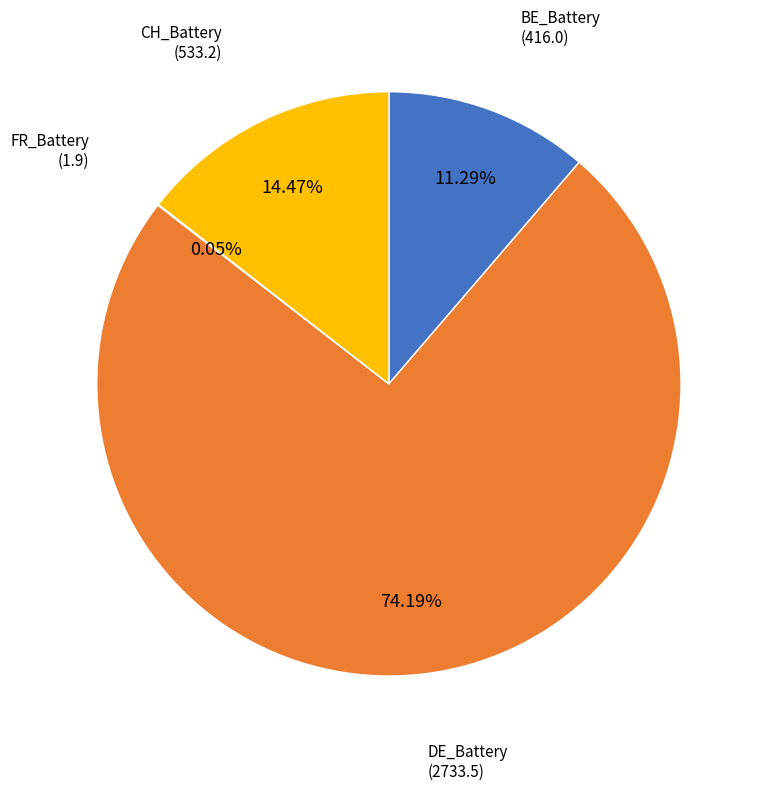

Is the sum of BE_Battery and CH_Battery greater than half?

No